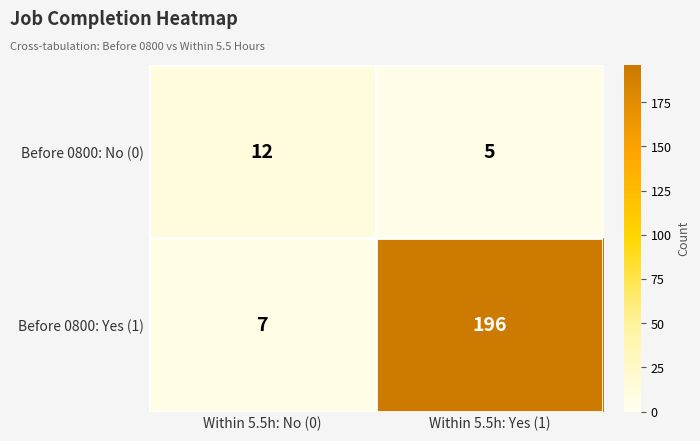

At which label is Before 0800: No (0) closest to 8?

Within 5.5h: Yes (1)